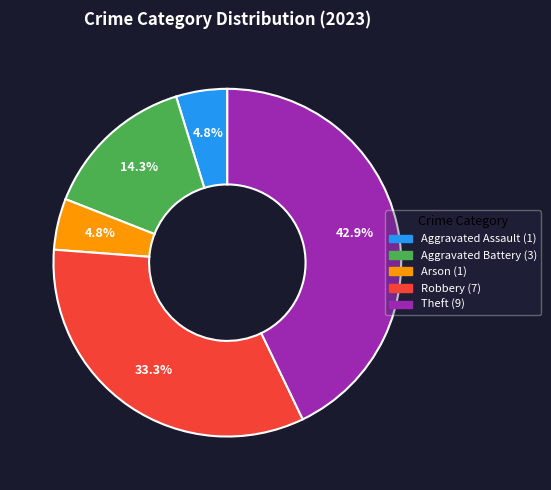

To the nearest percent, what is the combined percentage of Robbery and Aggravated Assault?

38%